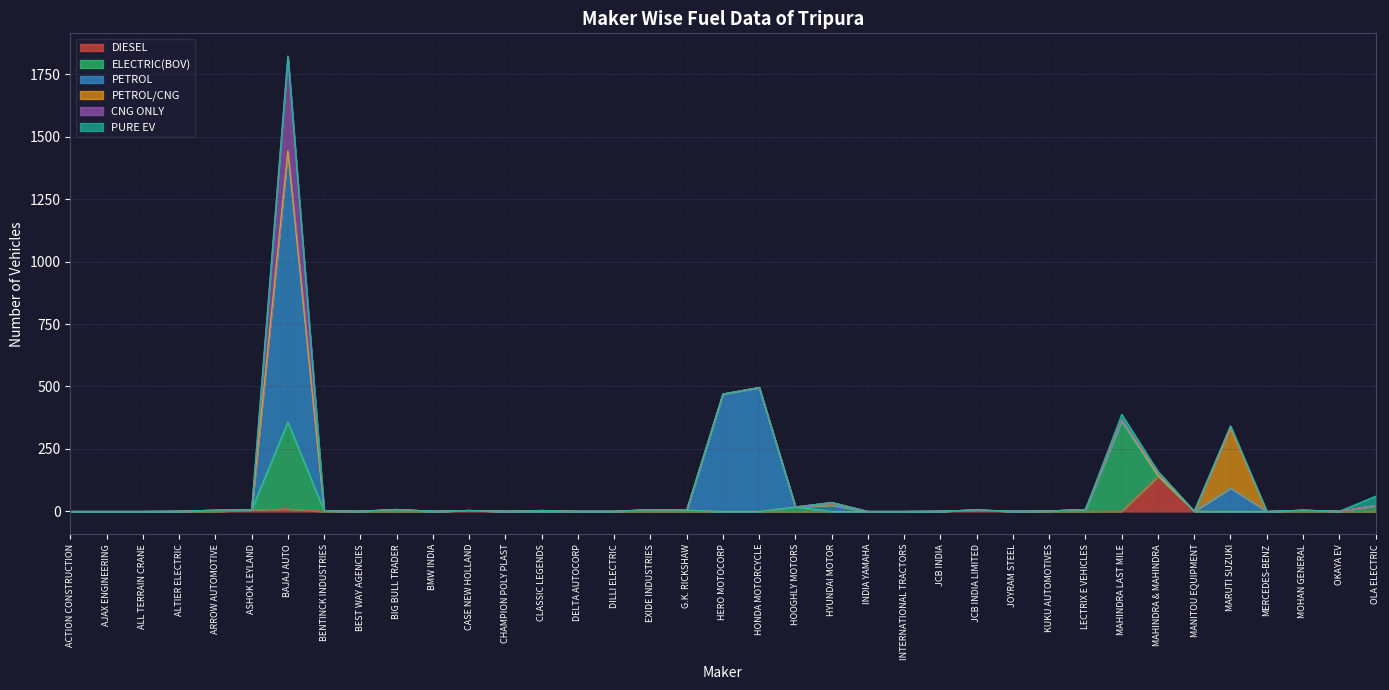

Does the chart have visible grid lines?

Yes